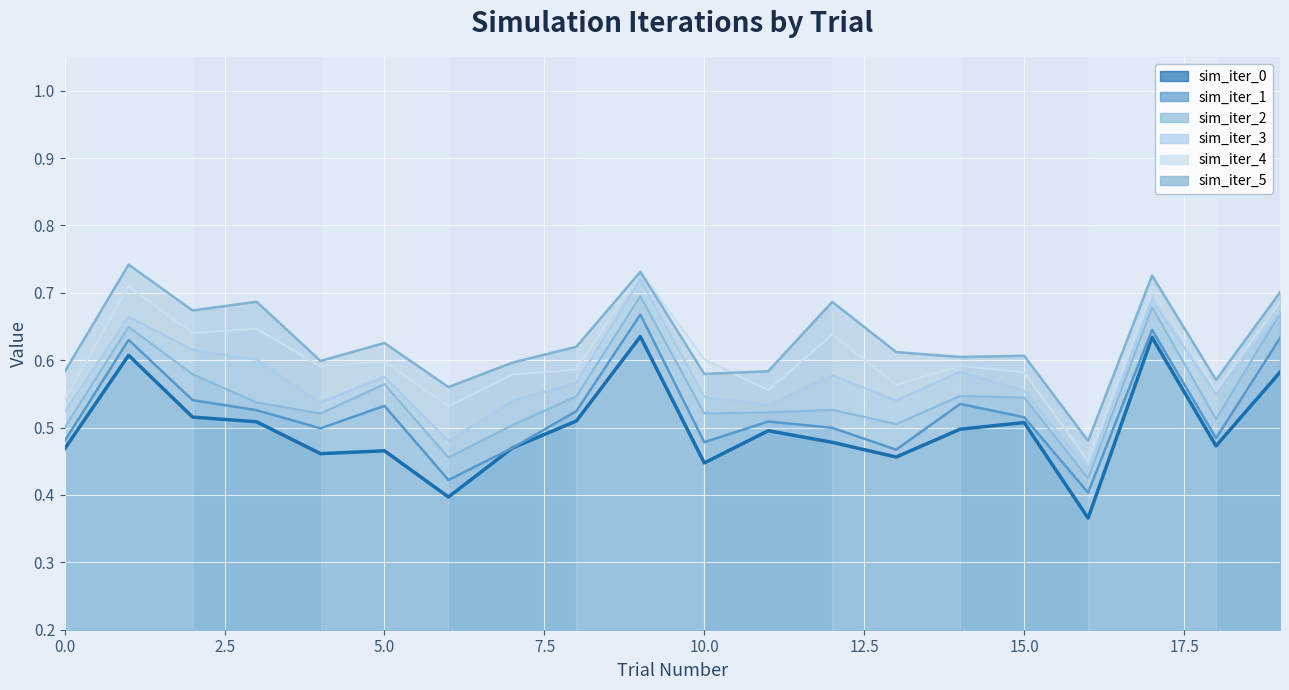

Count the sim_iter_0 values in the range 0 to 1.

20